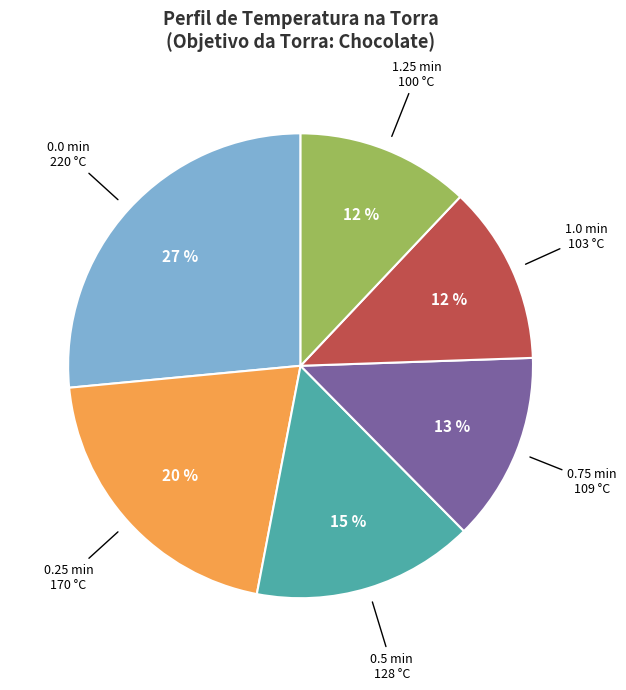

How many slices are in this pie chart?

6